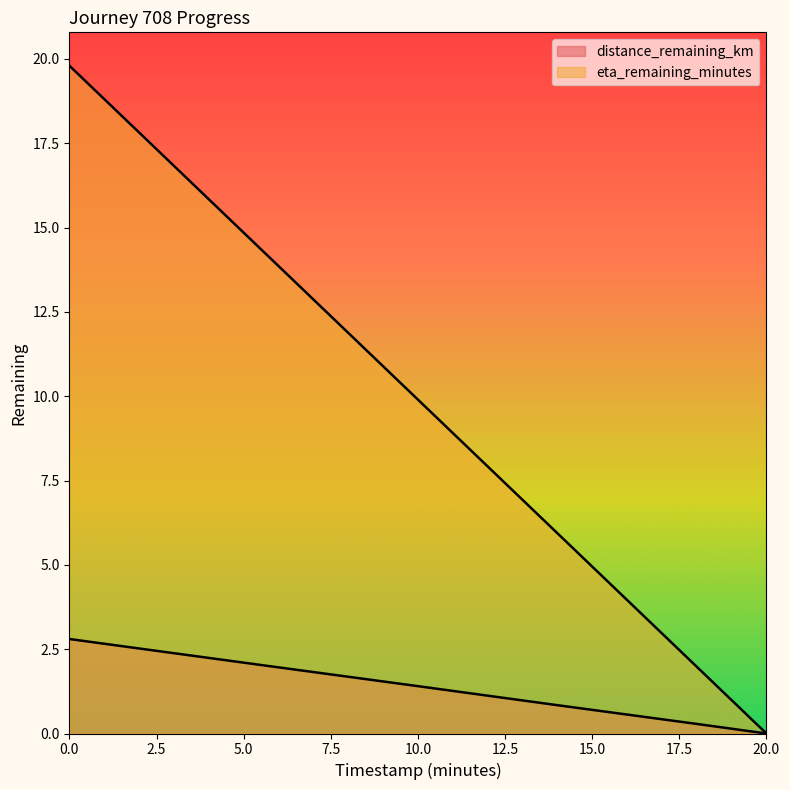

Which series has the largest range (max minus min)?

eta_remaining_minutes